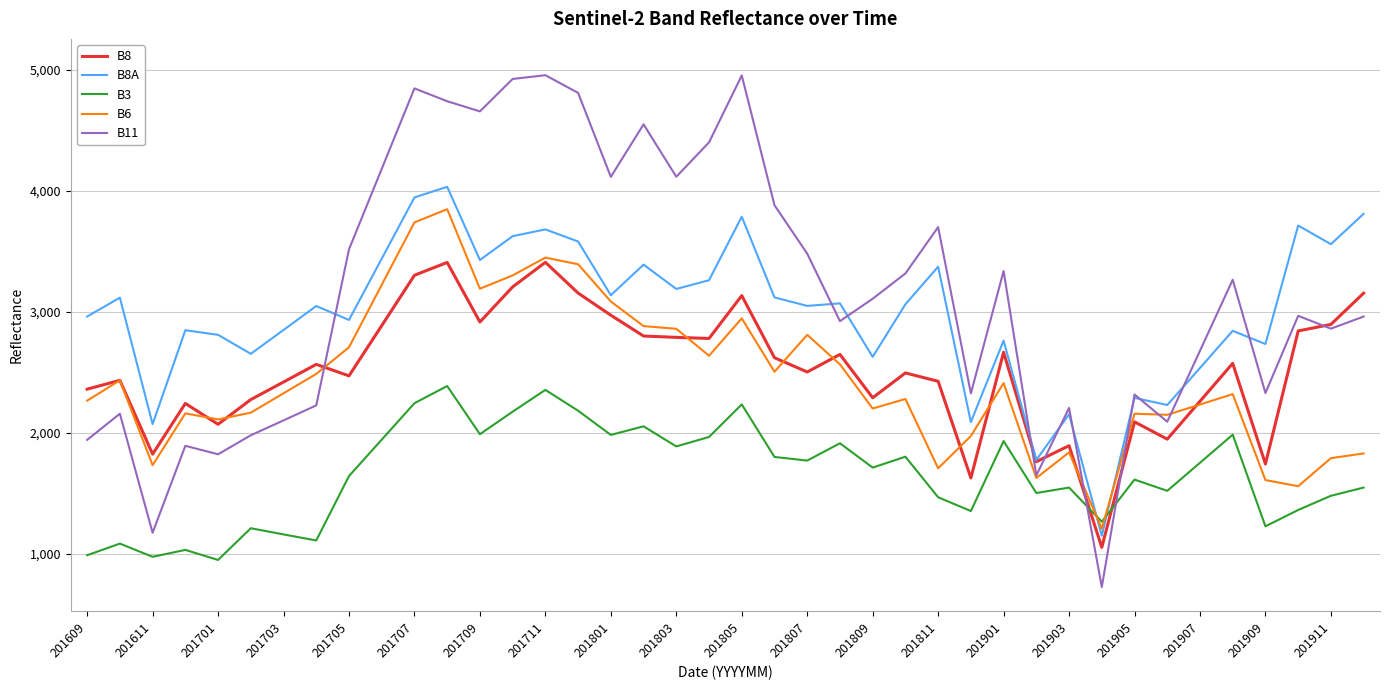

Which series has the largest range (max minus min)?

B11